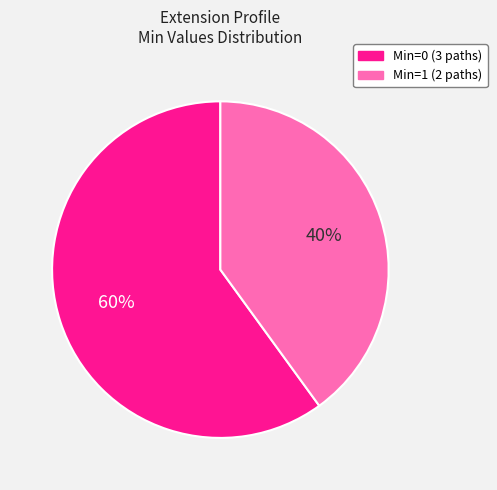

Approximately how many times larger is the value at Min=1 (2 paths) compared to Min=0 (3 paths)?

0.7